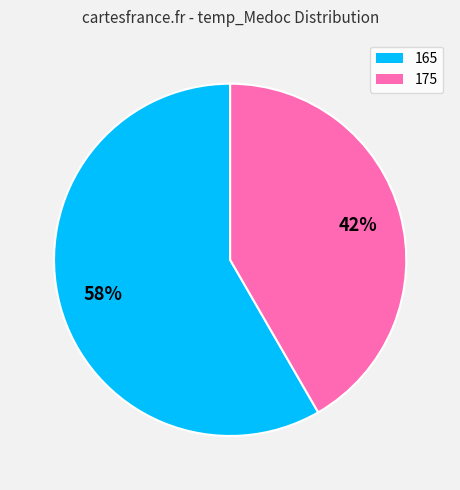

Which slice is the largest?

165